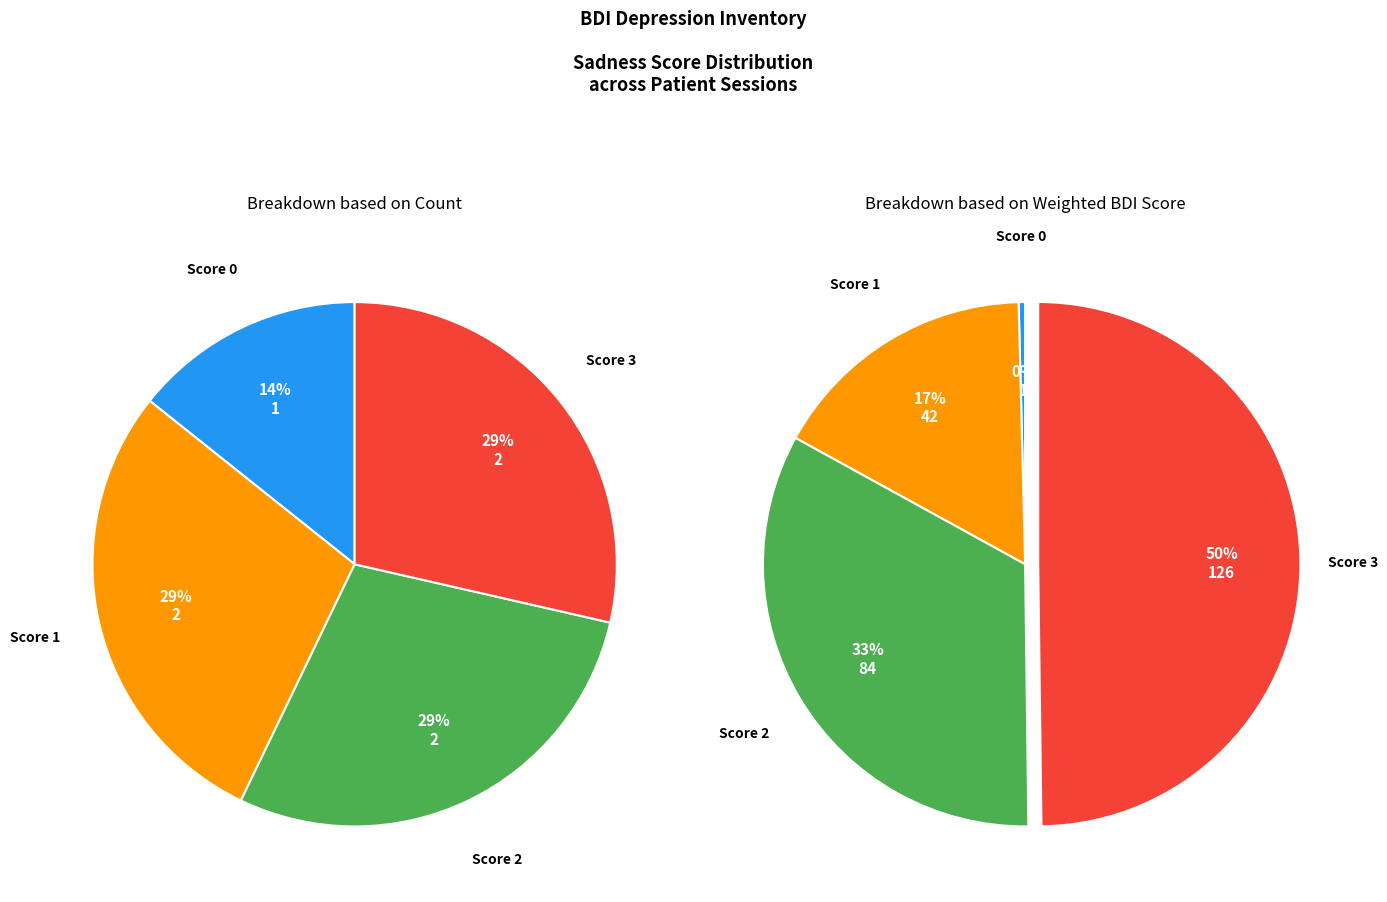

Do id002 and id005 together represent more than half of the pie?

No